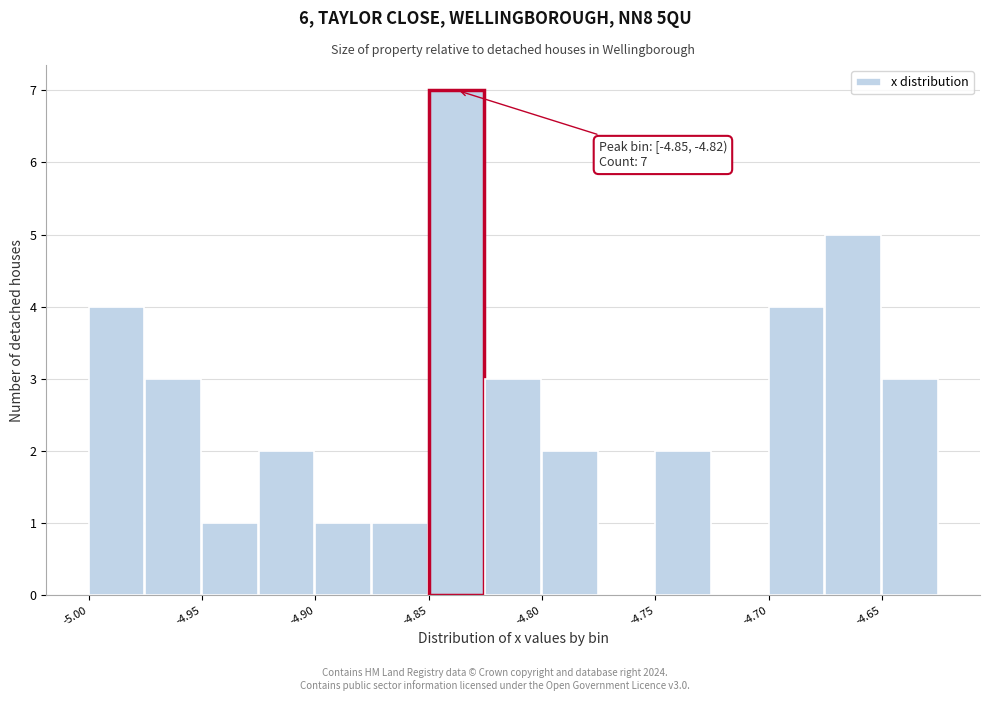

Read against the x-axis, roughly where is the centre of the tallest bar?

-4.84